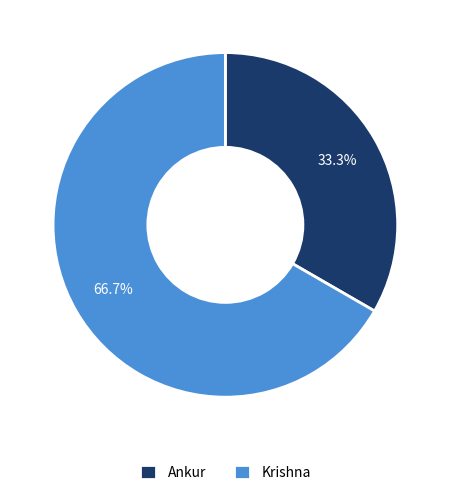

How many segments does this pie chart have?

2